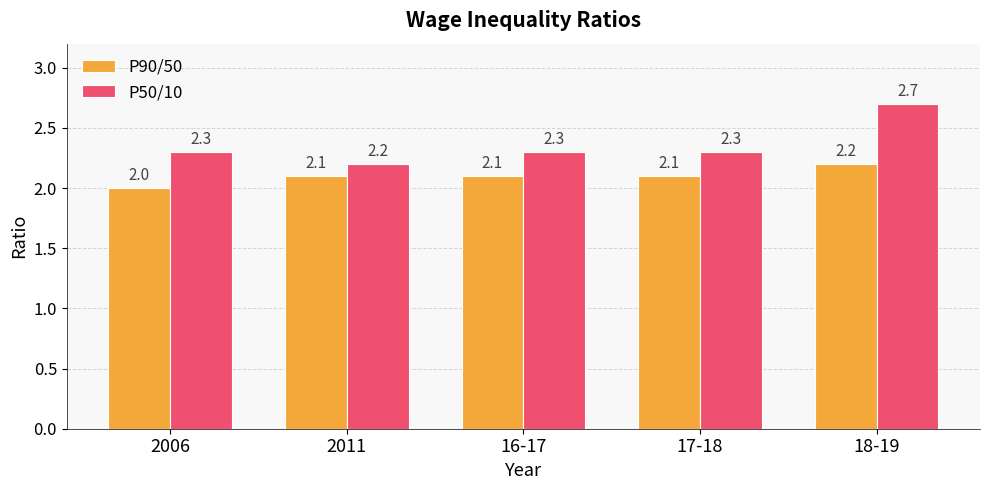

At 2006, list the series in order from largest to smallest.

P50/10, P90/50